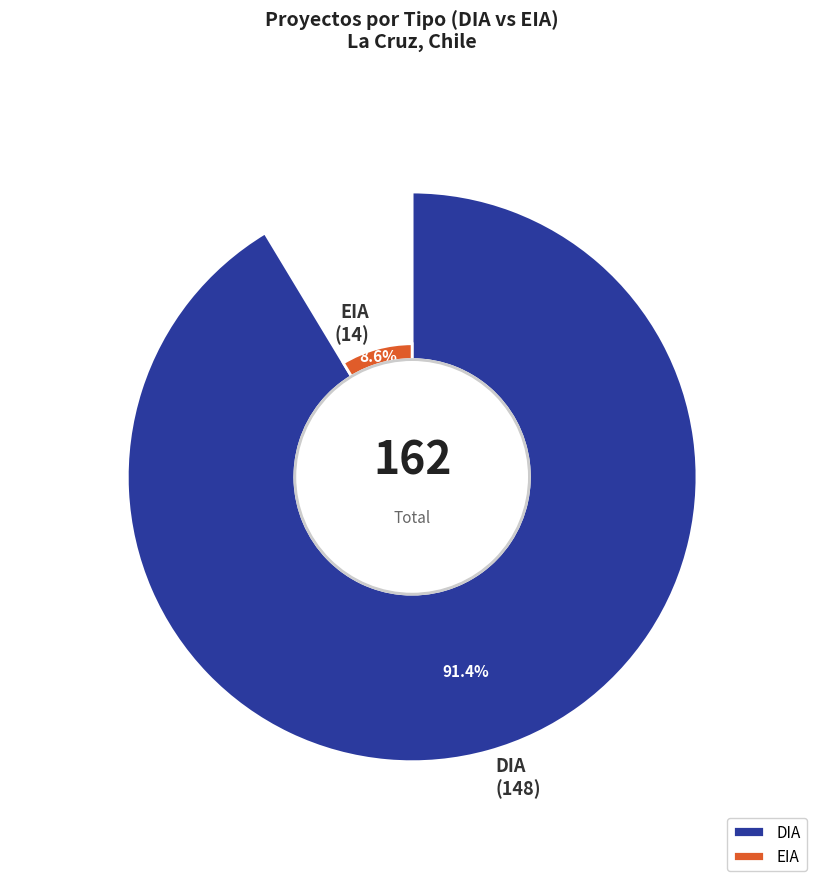

To the nearest percent, what is the difference between the DIA and EIA slice percentages?

83%